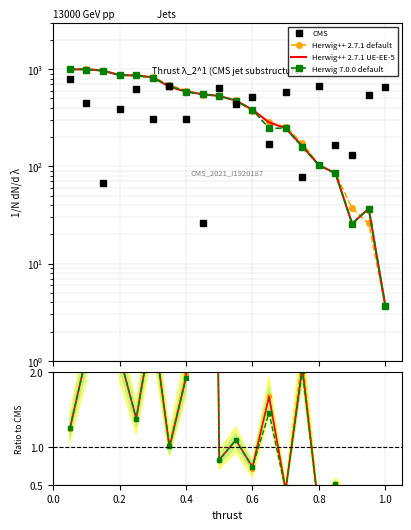

True or false: Herwig 7.0.0 default and Herwig++ 2.7.1 UE-EE-5 intersect in this chart.

False